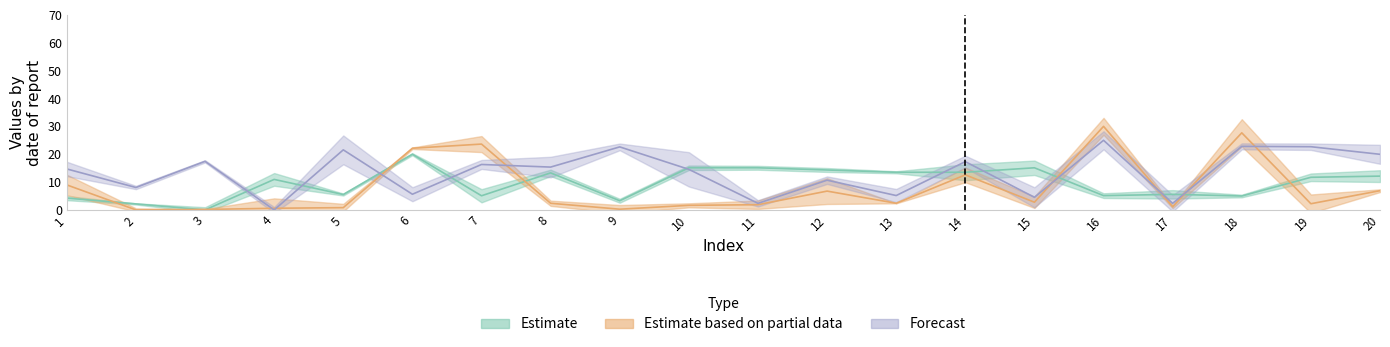

Reading left to right, what are all the values shown in this chart?

Estimate: 1=4.2	2=2.2	3=0.0	4=11.0	5=5.5	6=20.0	7=5.1	8=13.3	9=3.3	10=15.1	11=15.1	12=14.3	13=13.5	14=13.5	15=15.1	16=5.1	17=5.6	18=5.0	19=11.7	20=12.1
Estimate based on partial data: 1=9.0	2=0.0	3=0.2	4=0.6	5=0.8	6=22.1	7=23.6	8=2.4	9=0.3	10=1.6	11=1.9	12=6.8	13=2.4	14=12.6	15=2.8	16=30.0	17=1.1	18=27.7	19=2.2	20=6.9
Forecast: 1=14.7	2=8.1	3=17.4	4=0.0	5=21.6	6=5.6	7=16.3	8=15.4	9=22.6	10=14.6	11=2.4	12=10.7	13=5.2	14=17.3	15=4.5	16=25.0	17=2.4	18=22.8	19=22.7	20=20.0